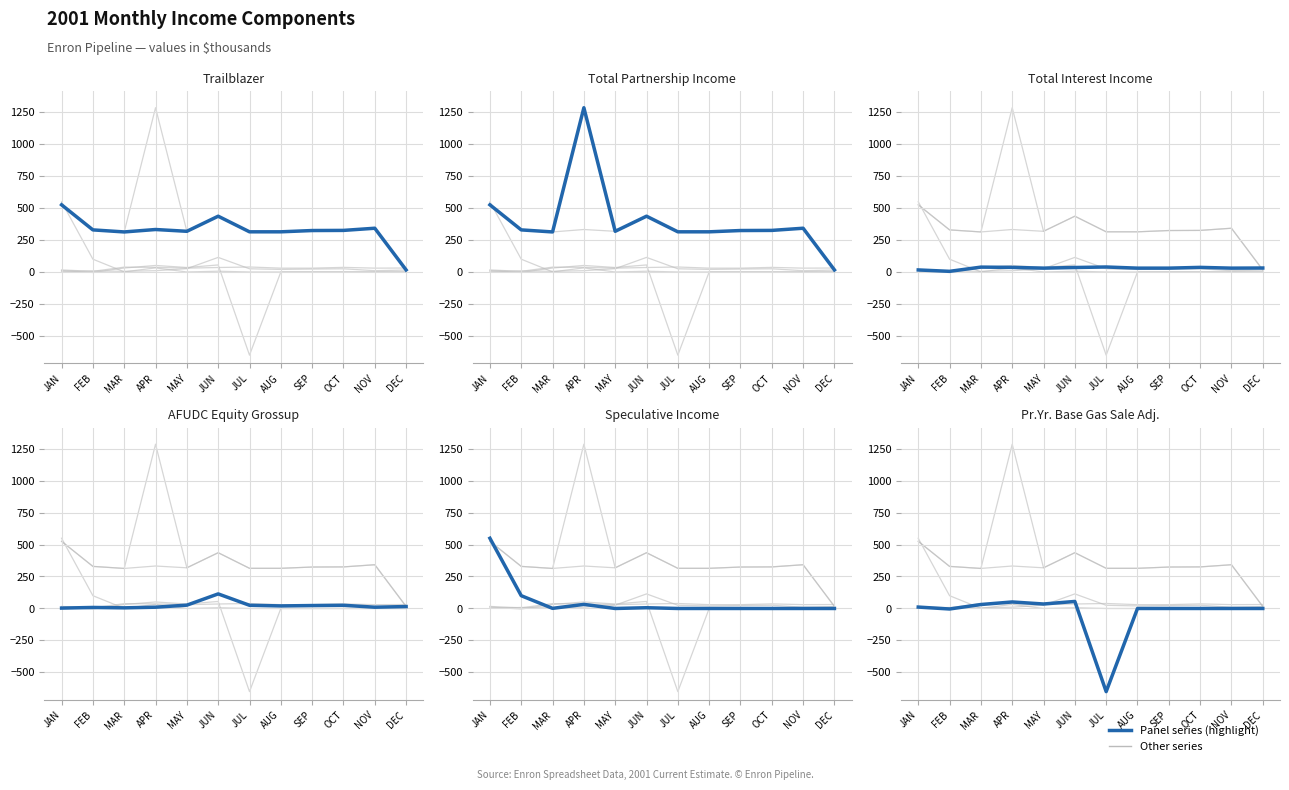

What is the label of the 9th point from the right?

APR